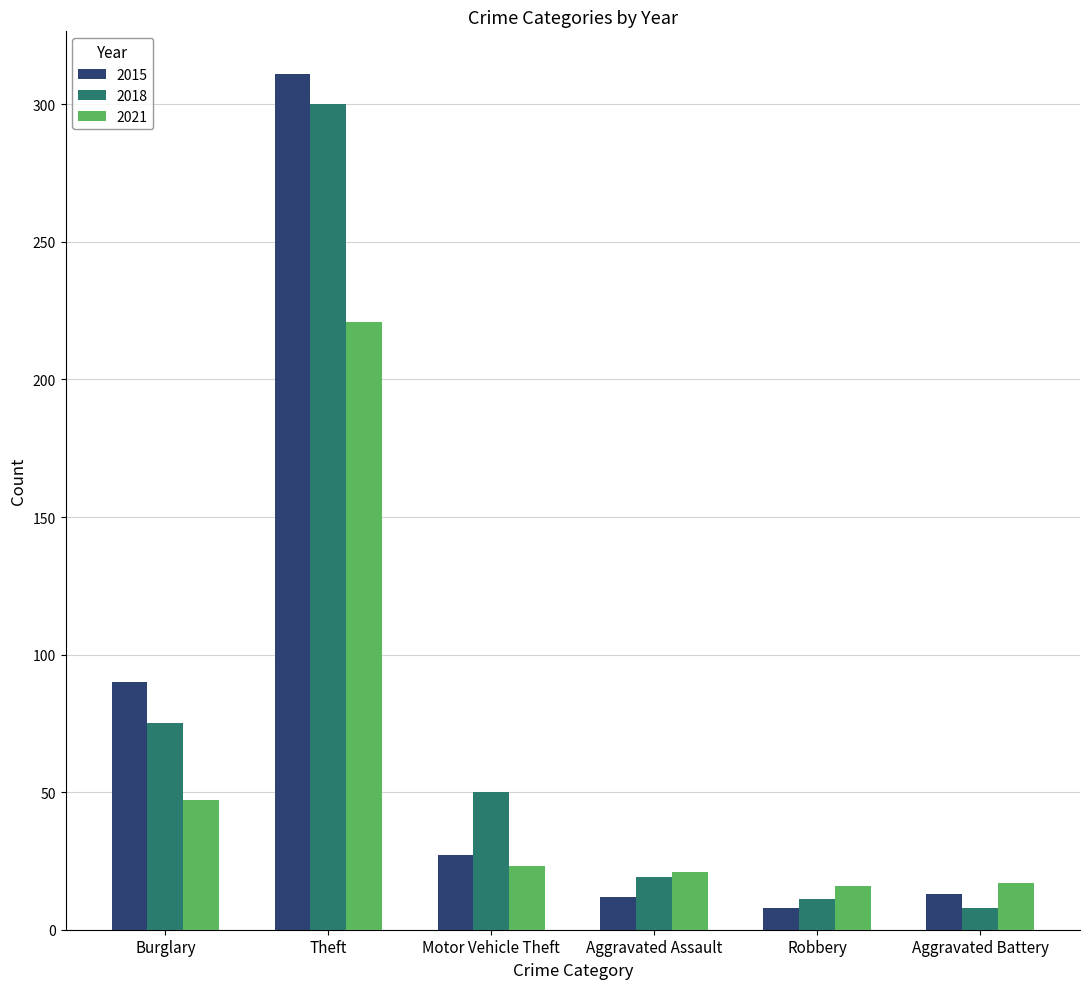

The value of 2015 at Burglary is 20. True or false?

False